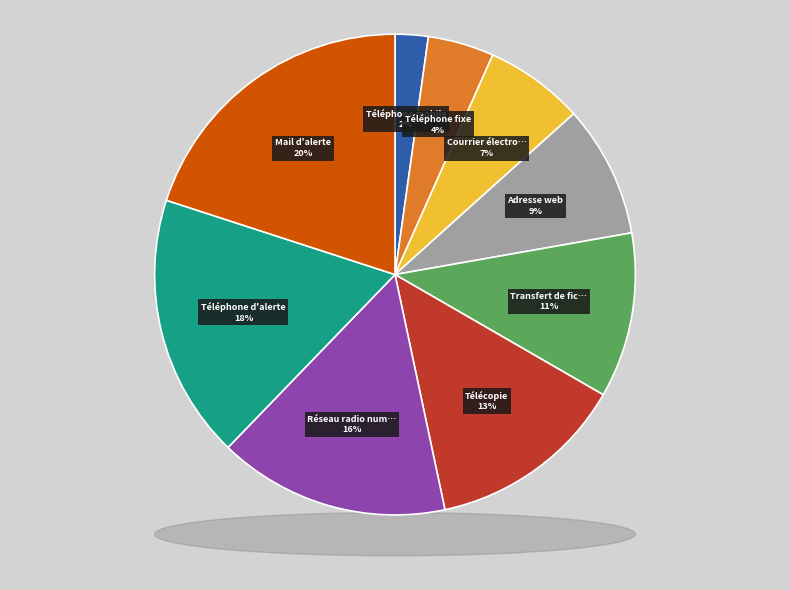

What percentage is the Téléphone d'alerte slice, to the nearest percent?

18%